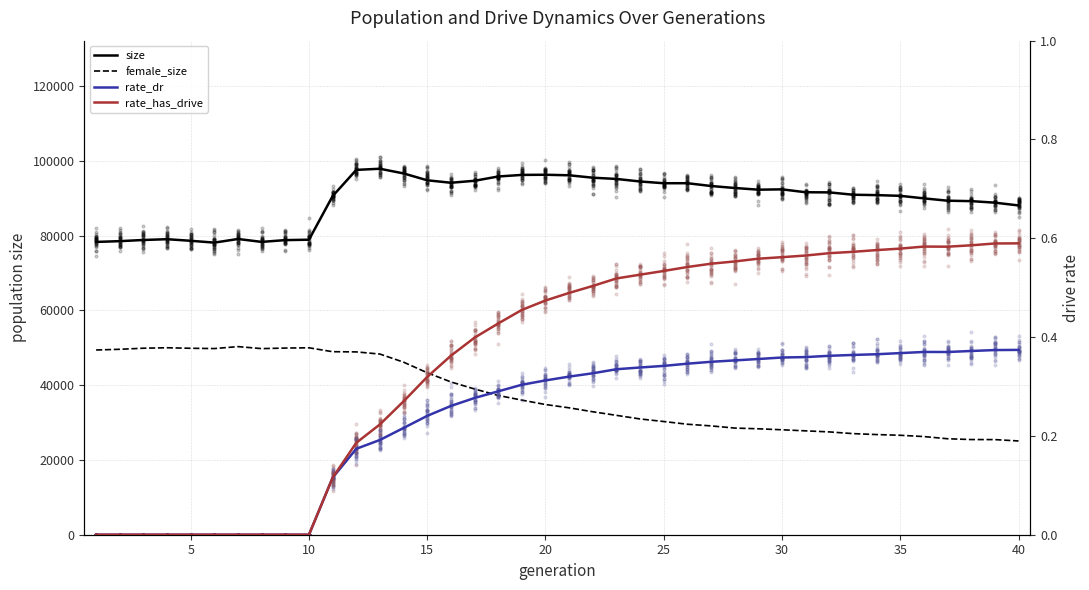

Which series has the largest Y range (max minus min)?

female_size